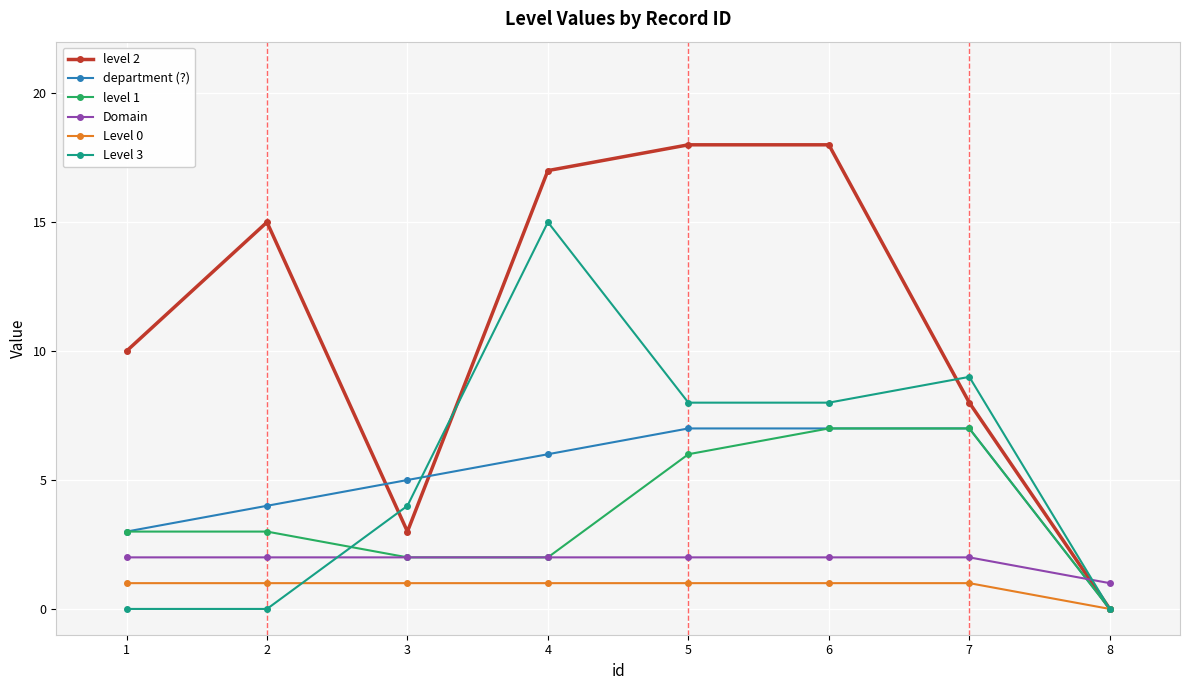

Is this an area chart (filled region under the line)?

No